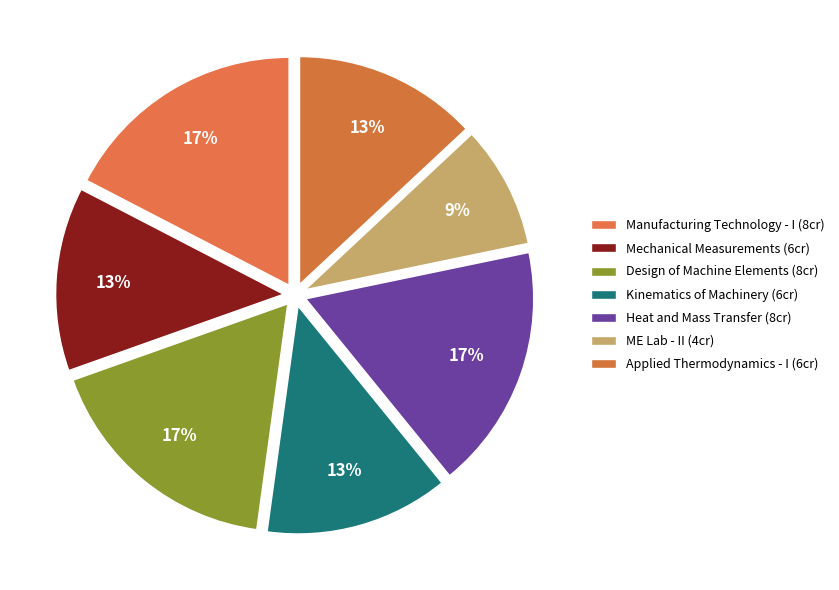

Which slice is the largest?

Manufacturing Technology - I